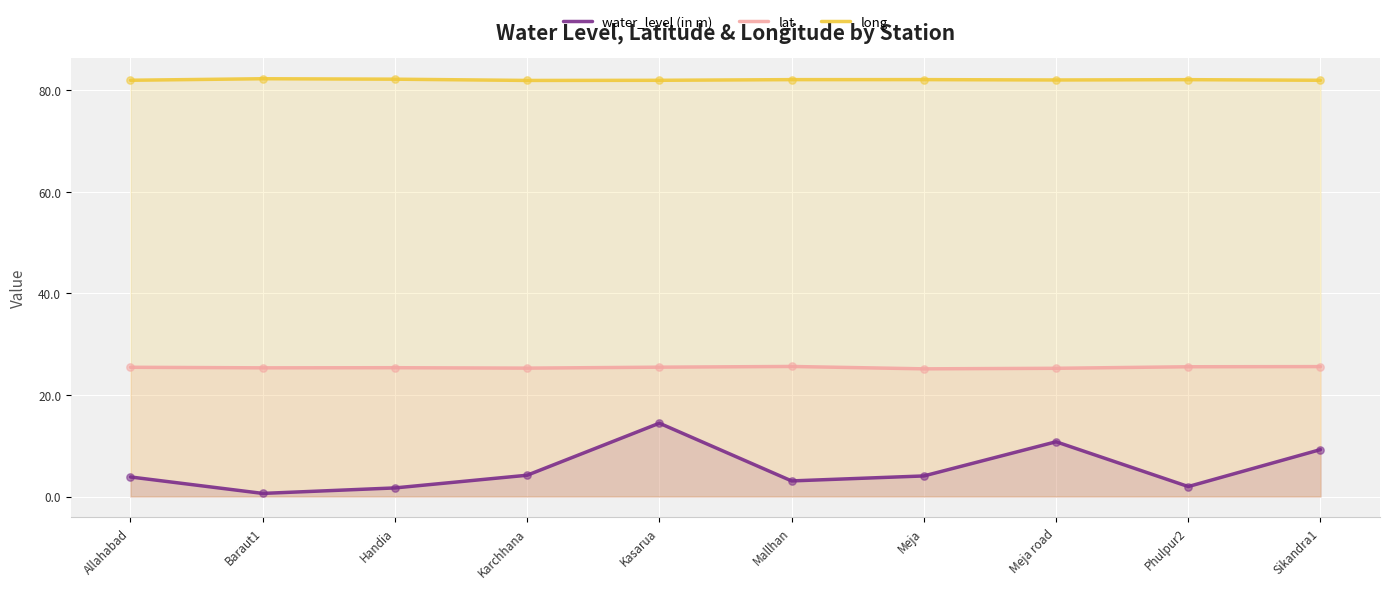

What is the total value across all series at Meja?

111.3